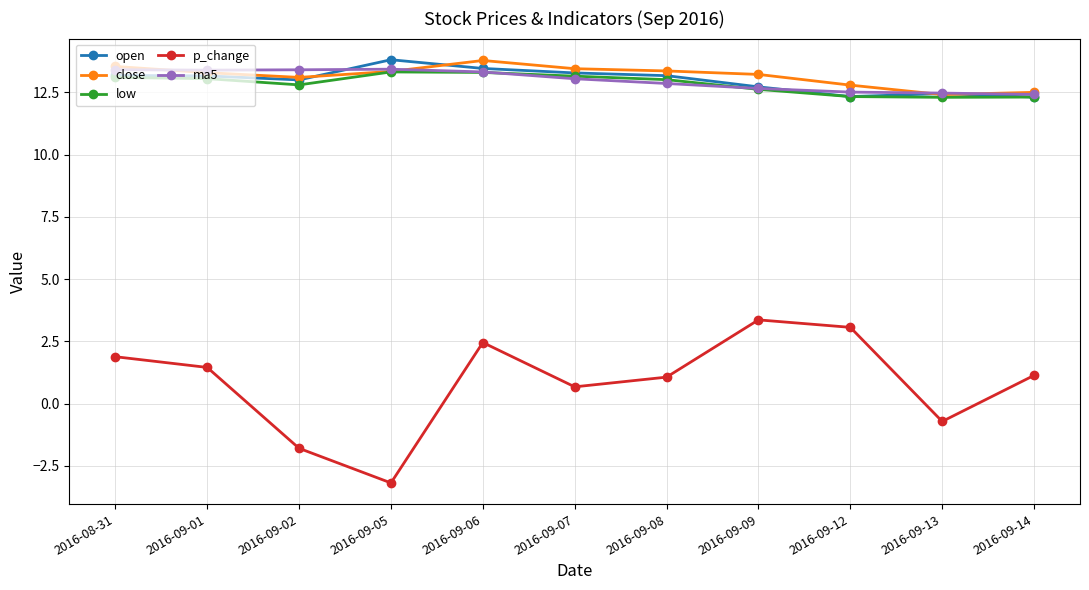

What is the label of the 5th point from the left?

2016-09-06